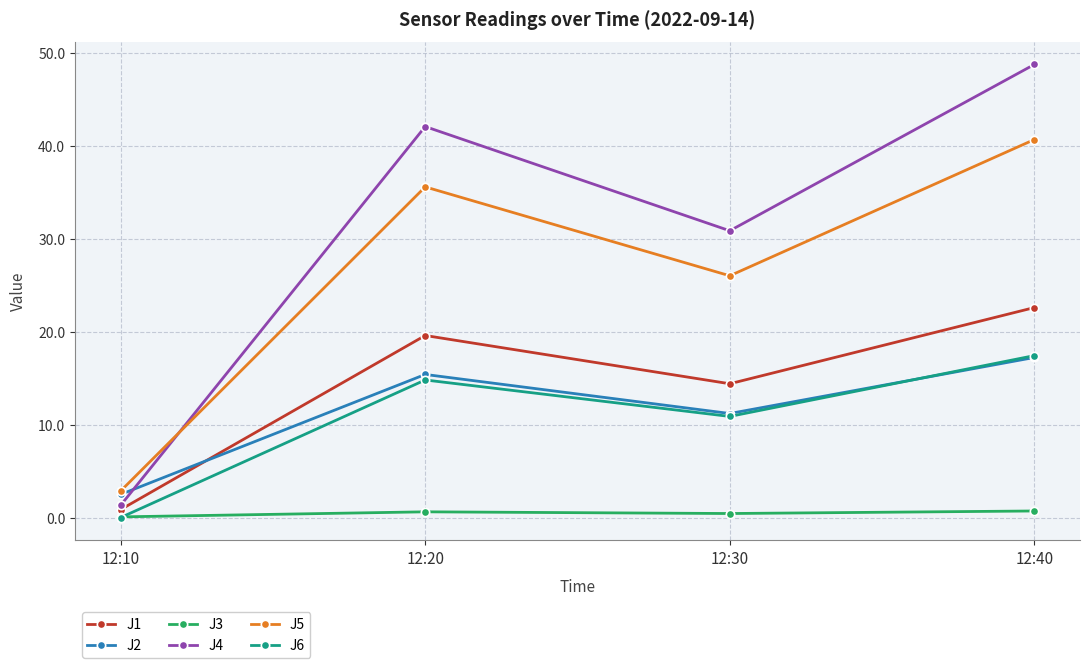

At how many categories does at least one series exceed 18?

3